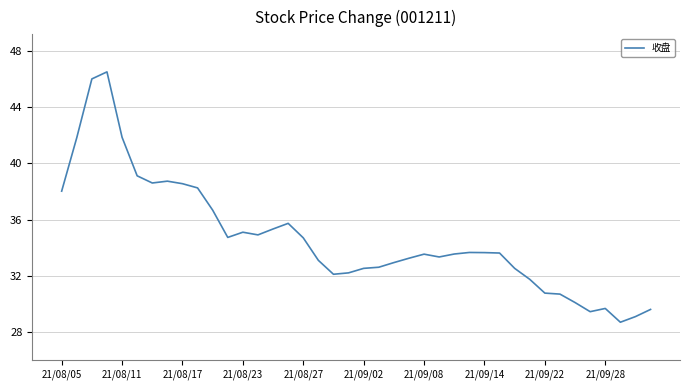

What is the minimum value shown in the chart?

28.7